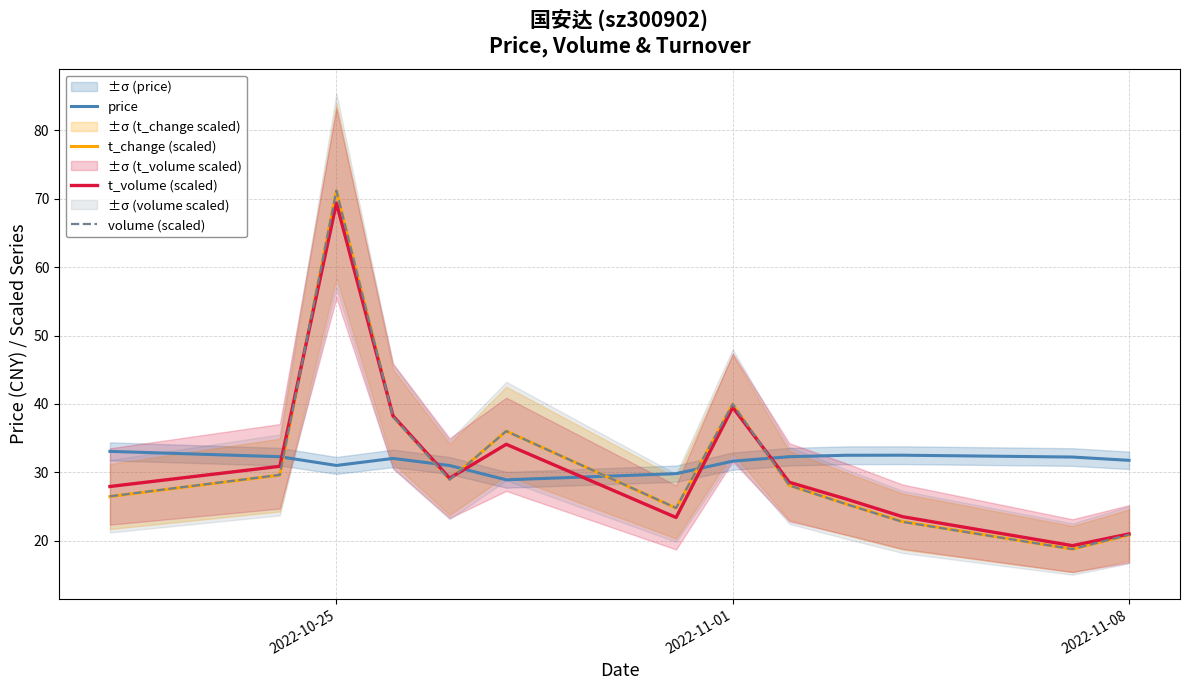

What is the sum of all price values?

410.9